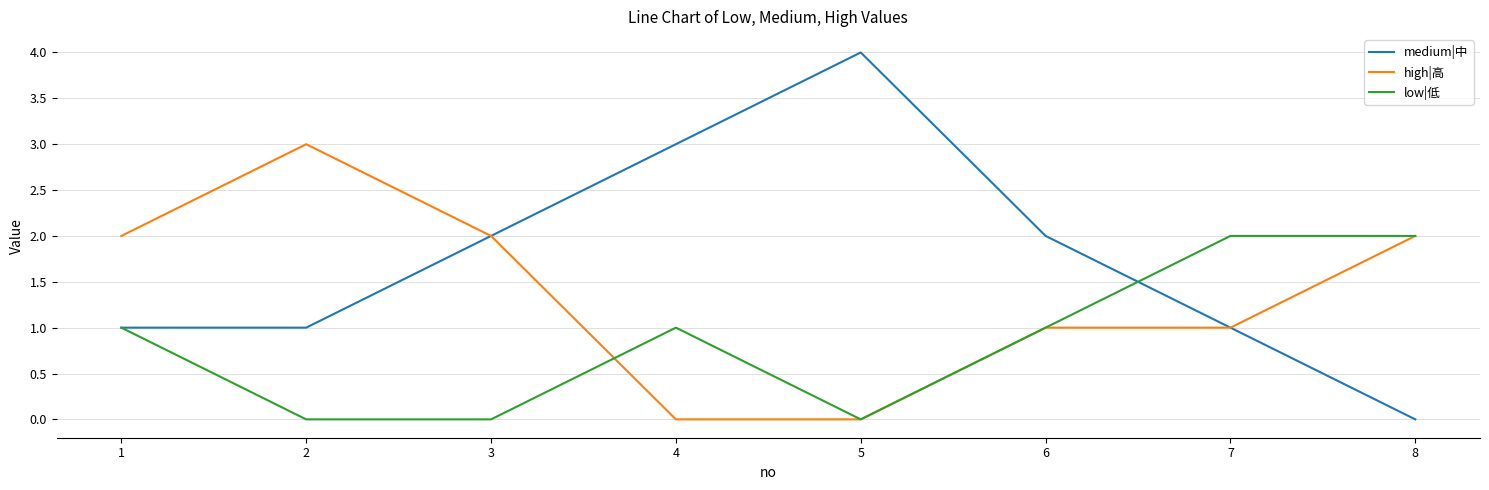

Does the chart have visible grid lines?

Yes